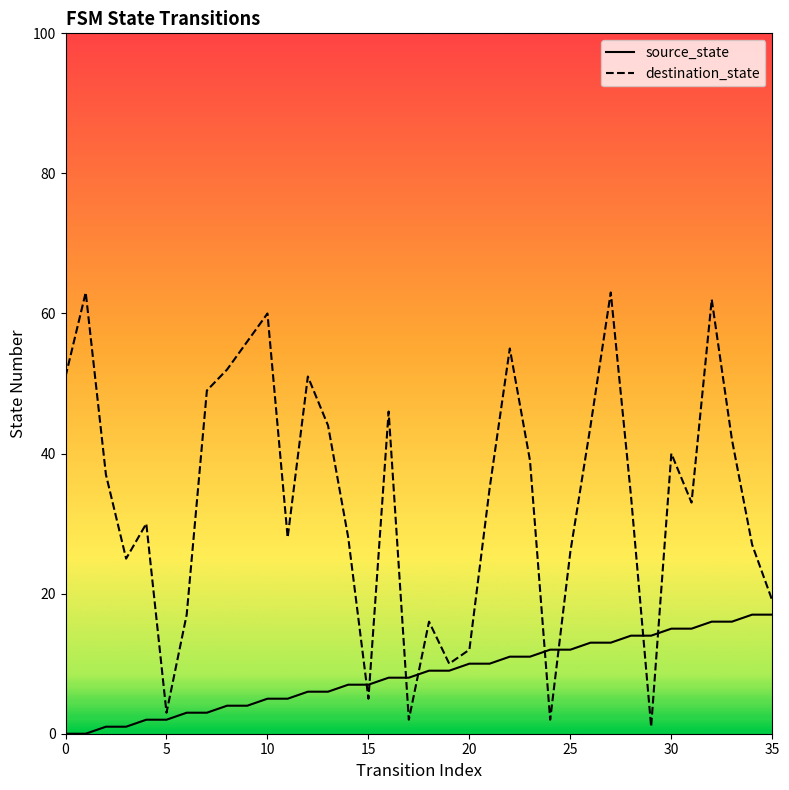

What is the average value of the destination_state series?

34